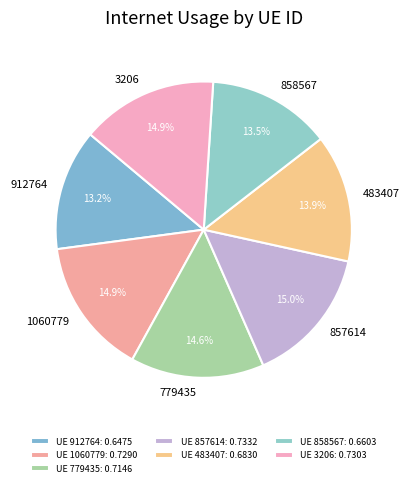

What is the largest slice in the pie chart?

857614